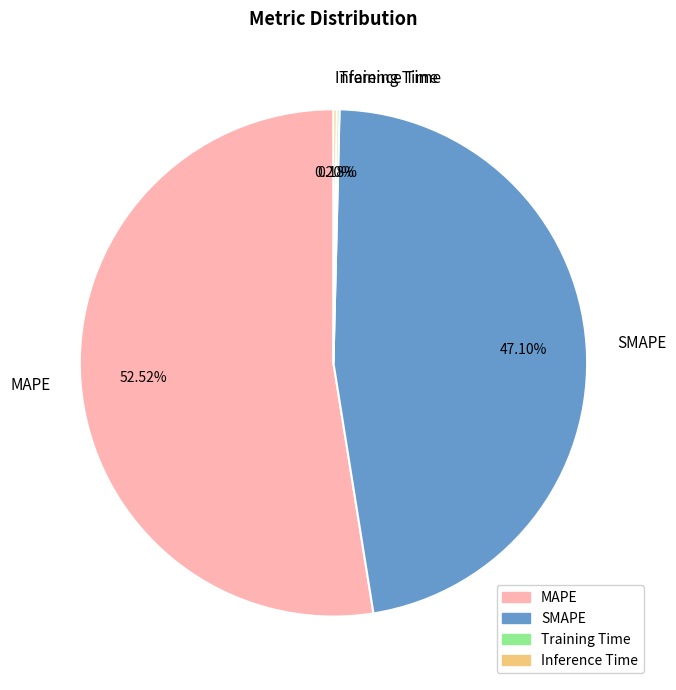

The MAPE slice represents 53% of the pie. True or false?

True